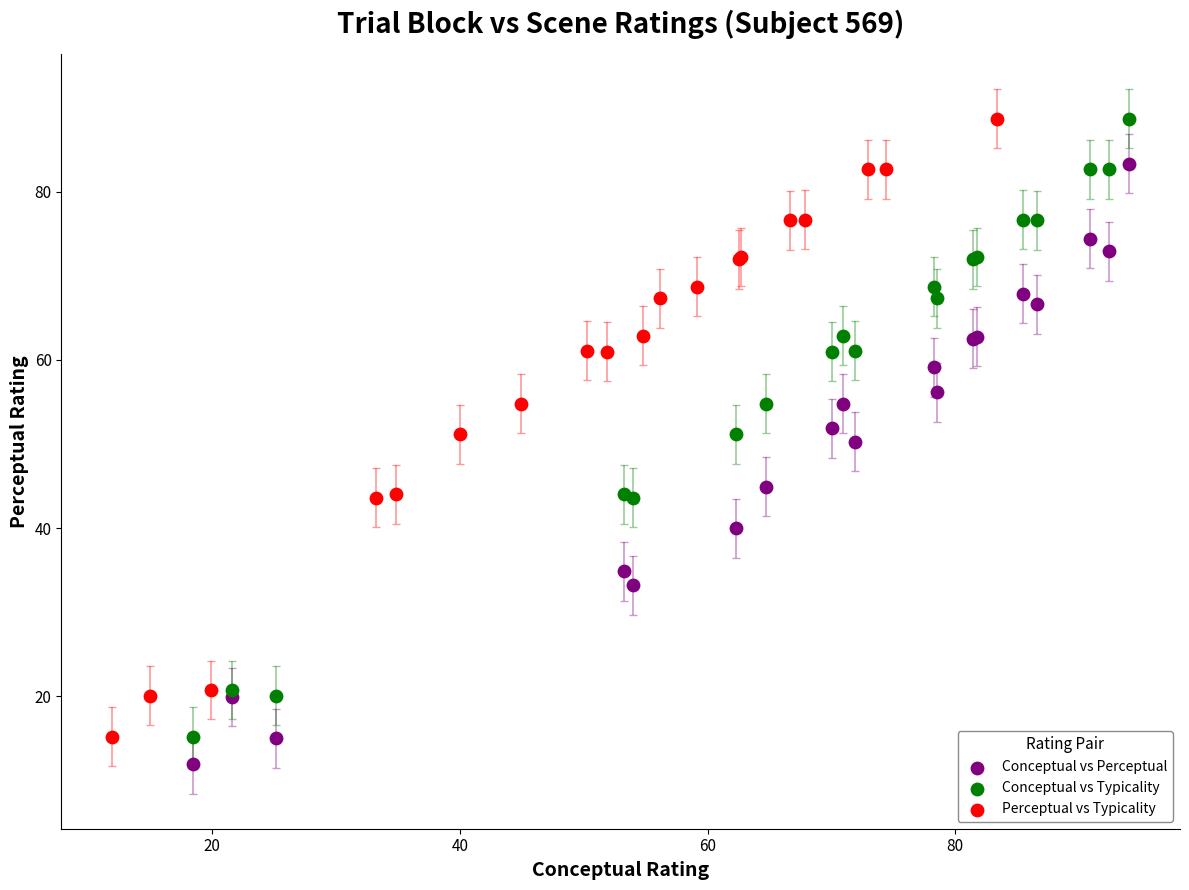

What are all the series names shown in the legend?

Conceptual vs Perceptual, Conceptual vs Typicality, Perceptual vs Typicality